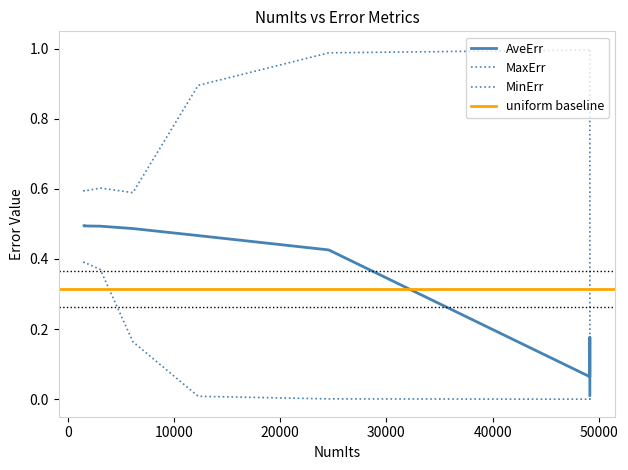

True or false: MinErr has more than 0 interior local peaks.

True